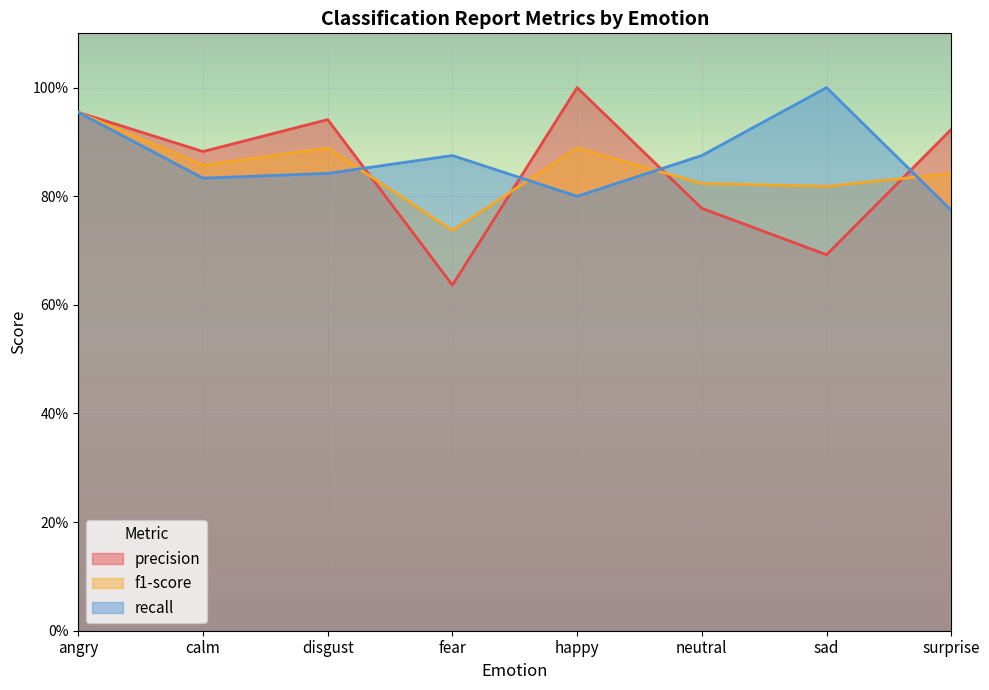

Reading left to right, list all the values displayed in this chart.

precision: 1.0	0.9	0.9	0.6	1.0	0.8	0.7	0.9
f1-score: 1.0	0.9	0.9	0.7	0.9	0.8	0.8	0.8
recall: 1.0	0.8	0.8	0.9	0.8	0.9	1.0	0.8